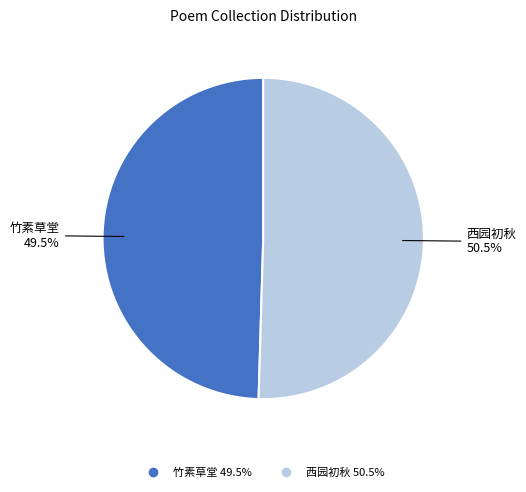

Is there a majority slice in this chart?

Yes